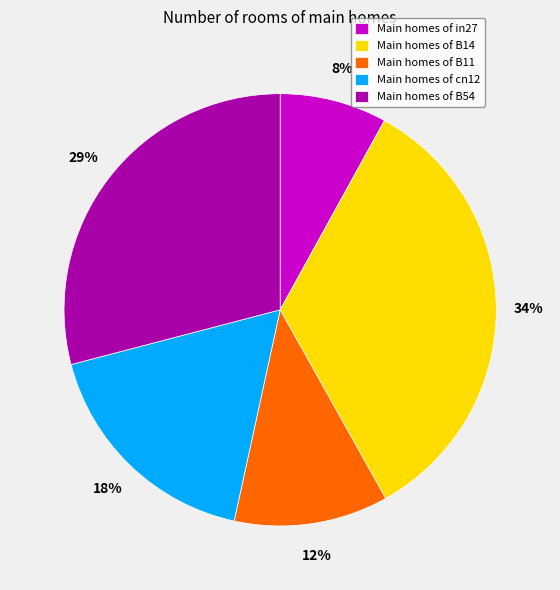

Which has a higher value, Main homes of in27 or Main homes of B54?

Main homes of B54